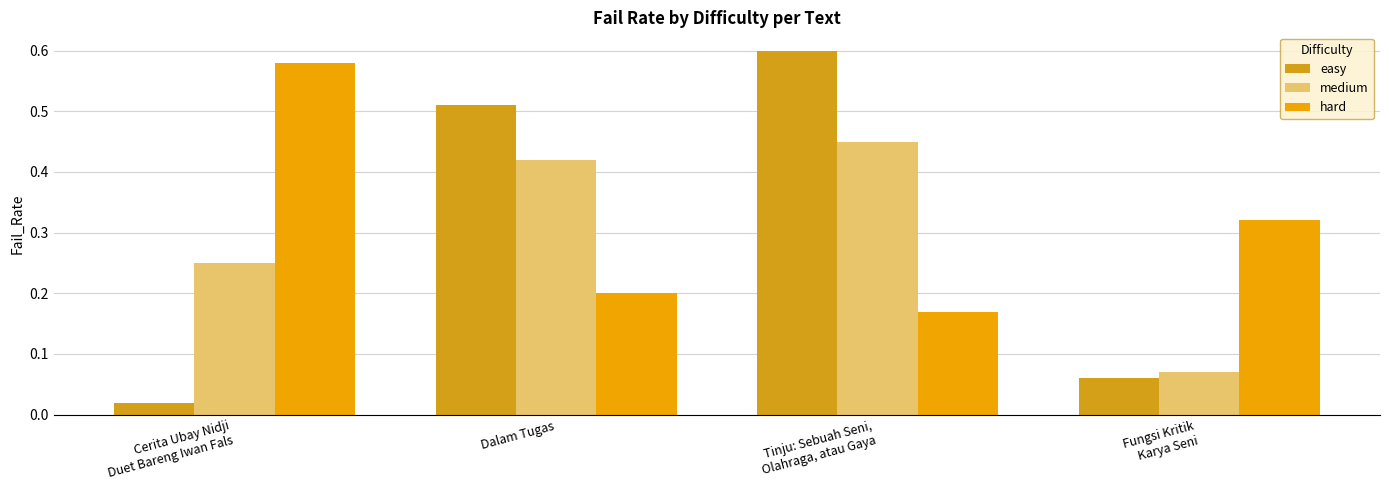

What are all the series names shown in the legend?

easy, medium, hard